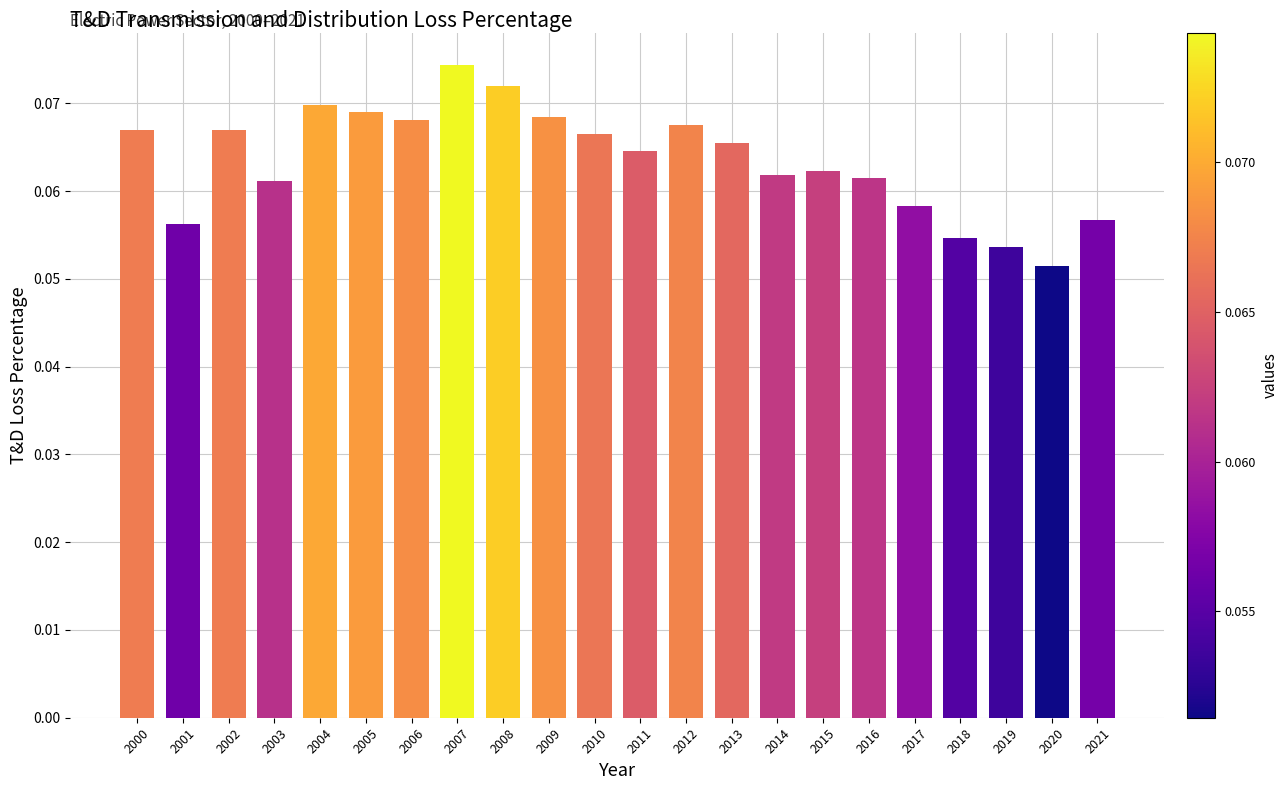

Which label corresponds to the smallest value in the chart?

2020